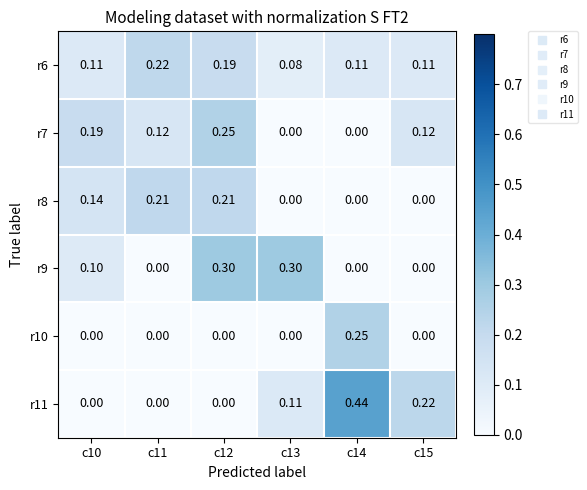

Is the value of r9 at c11 greater than the value of r6 at c12?

No